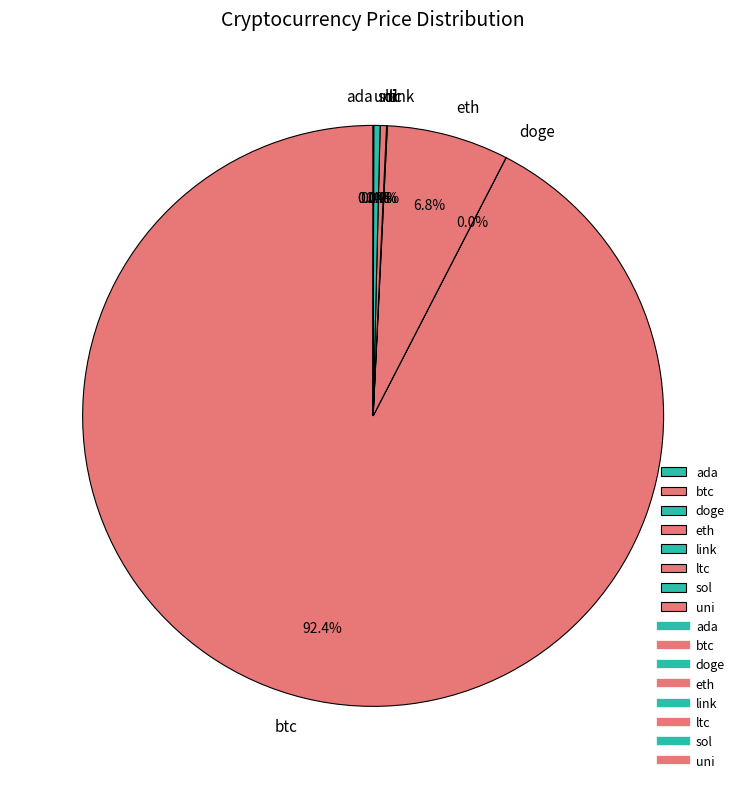

Is there any slice that represents more than half of the pie?

Yes